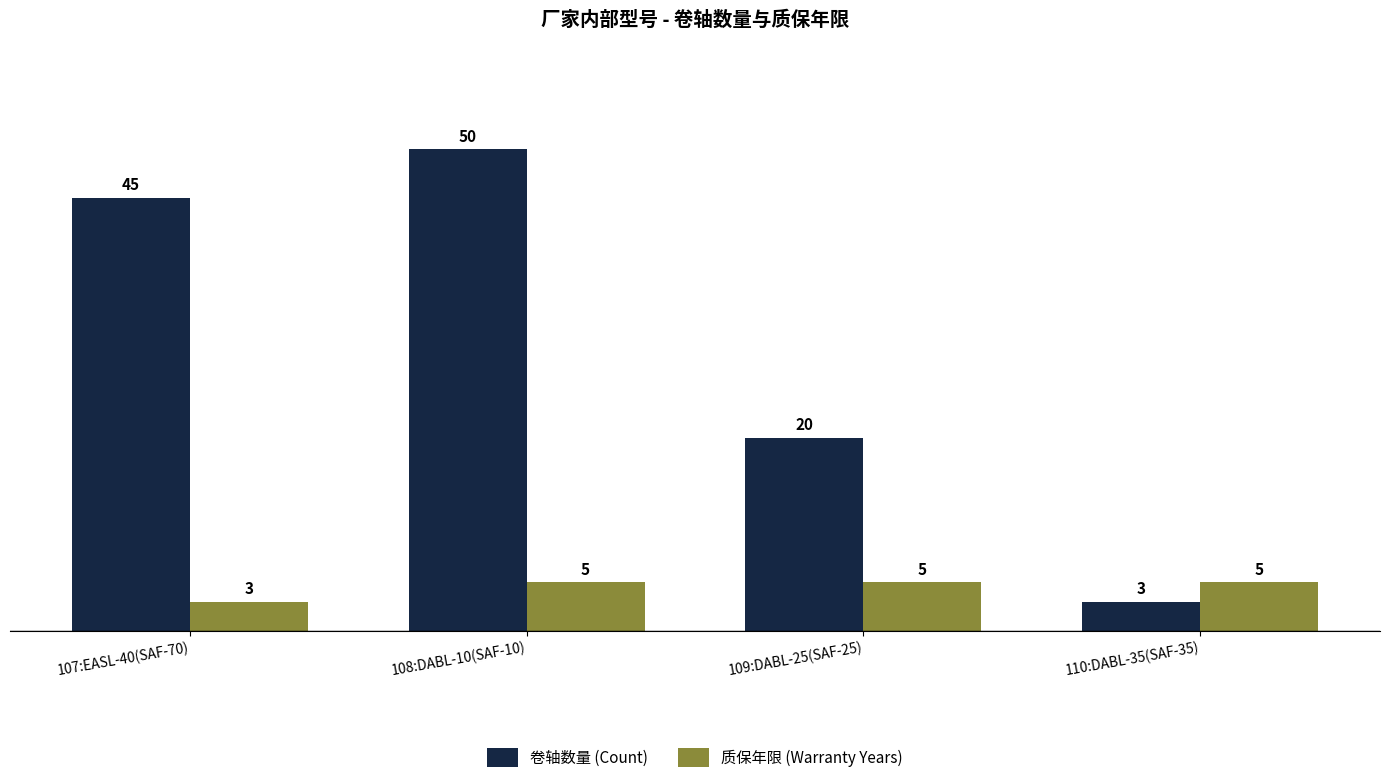

True or false: 质保年限 (Warranty Years) has a value of 1 at 107:EASL-40(SAF-70).

False